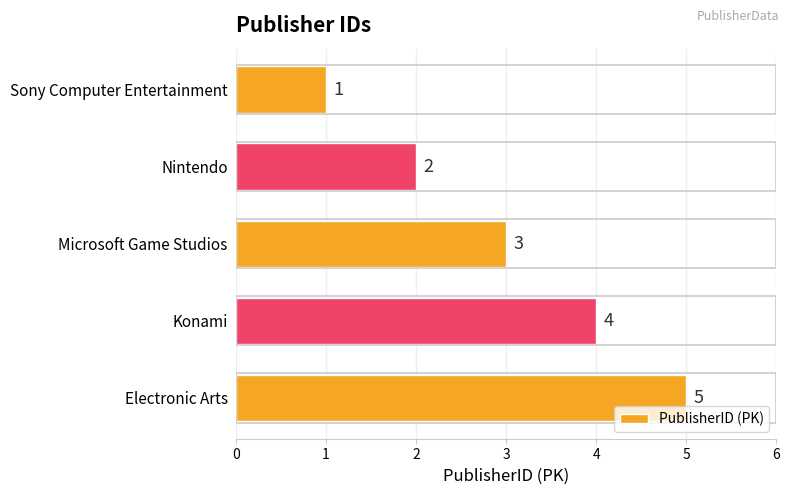

Rank the categories by value from highest to lowest.

Electronic Arts, Konami, Microsoft Game Studios, Nintendo, Sony Computer Entertainment